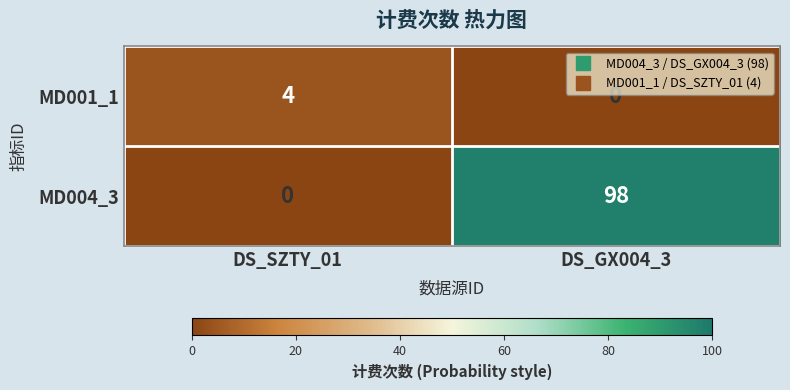

Between DS_SZTY_01 and DS_GX004_3, which series saw the biggest shift?

MD004_3